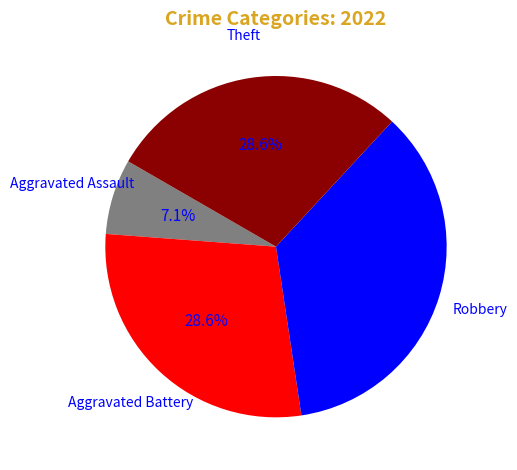

Is there any slice that represents more than half of the pie?

No